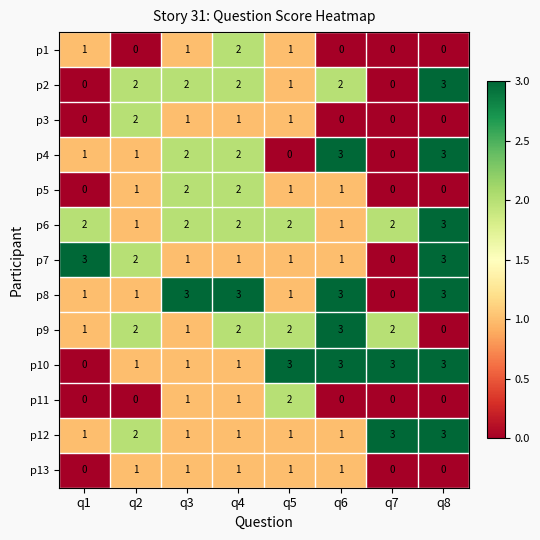

True or false: p8 has a value of 1 at q3.

False